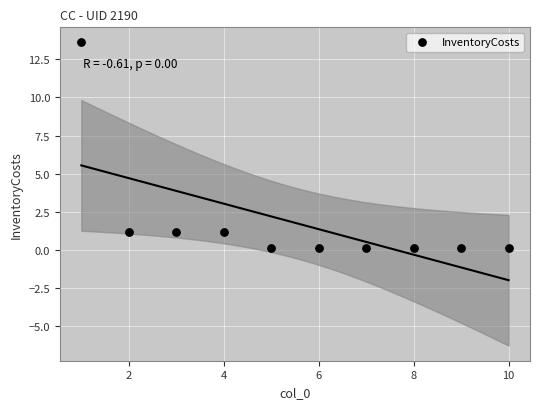

What is the average X value?

5.5